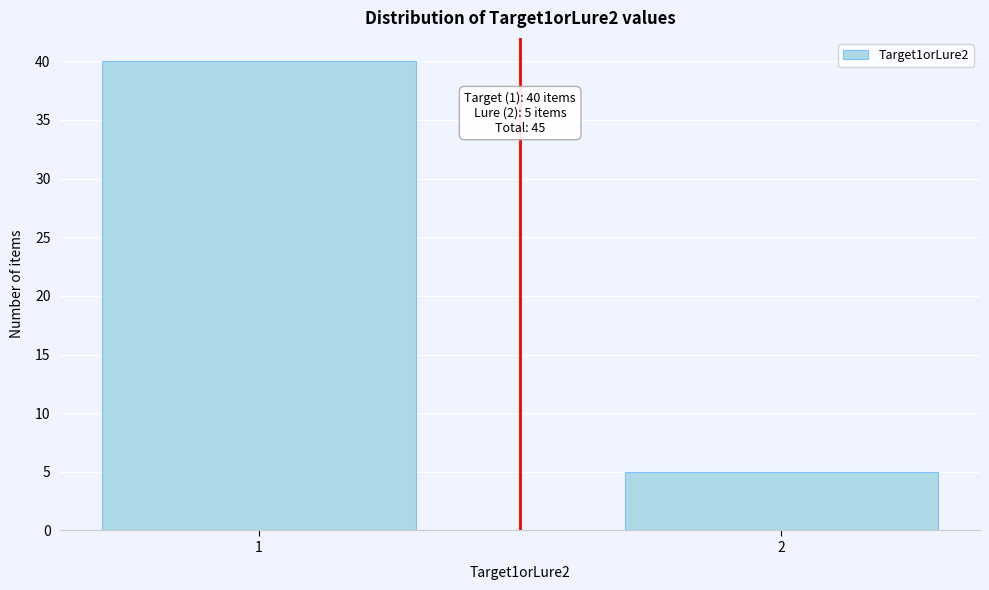

Reading left to right, extract all data points from this chart.

1=40	2=5